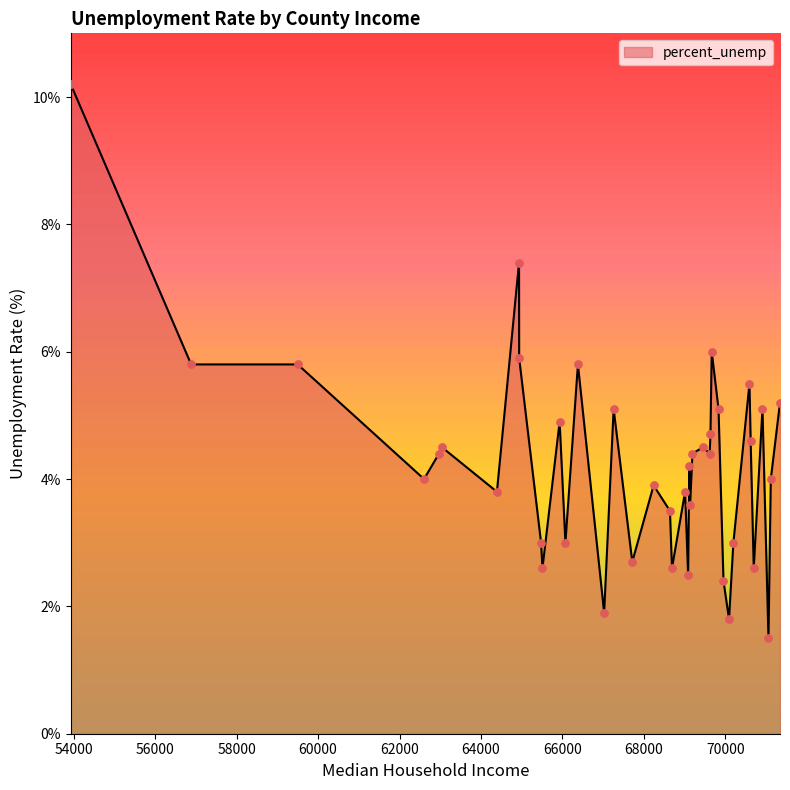

What is the smallest value displayed?

1.5